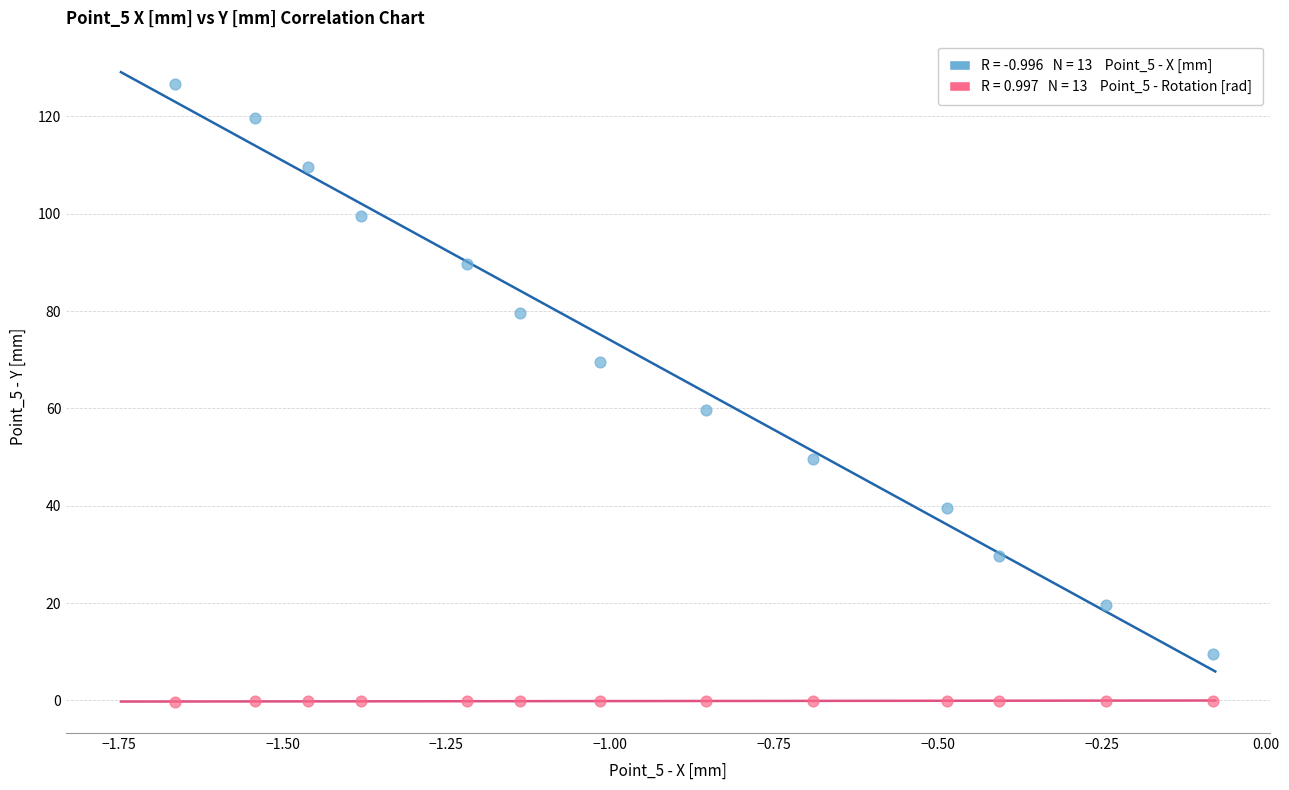

Across all data points, what is the range of Y values (max minus min)?

126.8